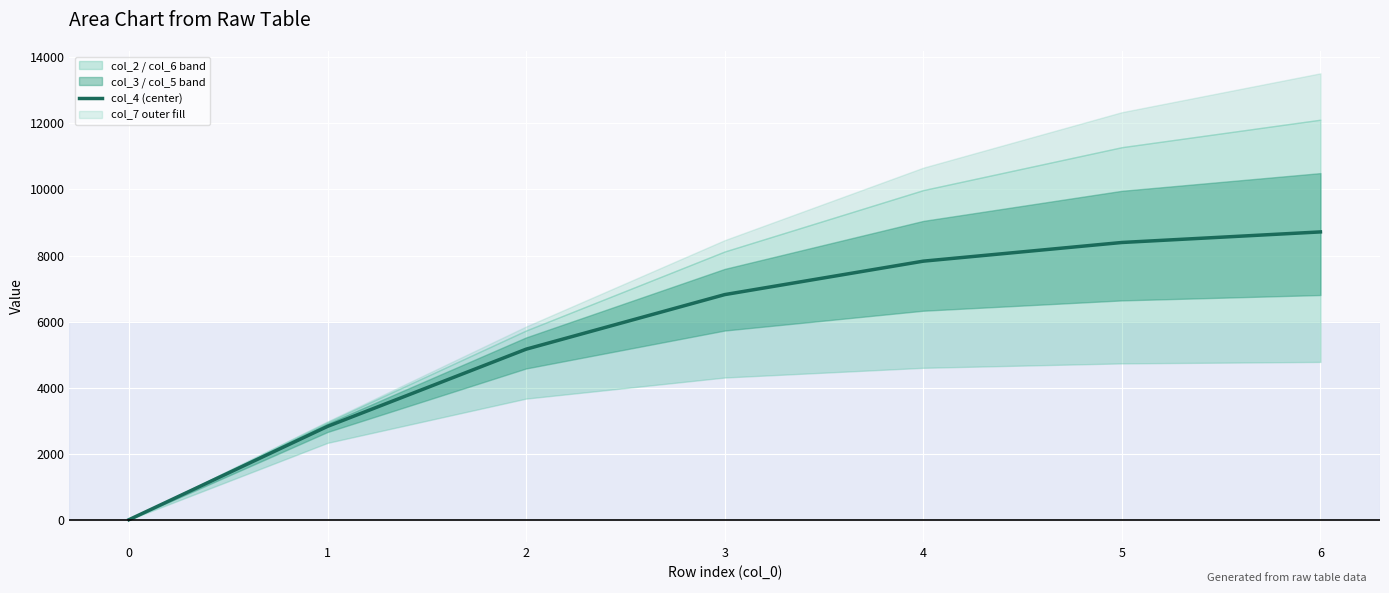

The value of col_4 (center) at 1 is 2826.4. True or false?

True